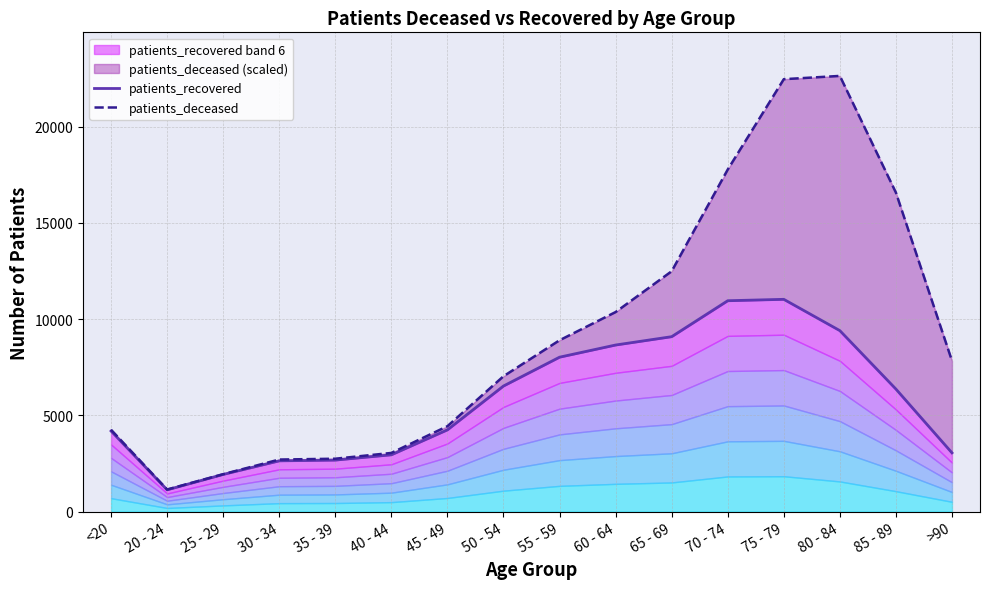

At which category does patients_deceased reach its first local peak?

80 - 84